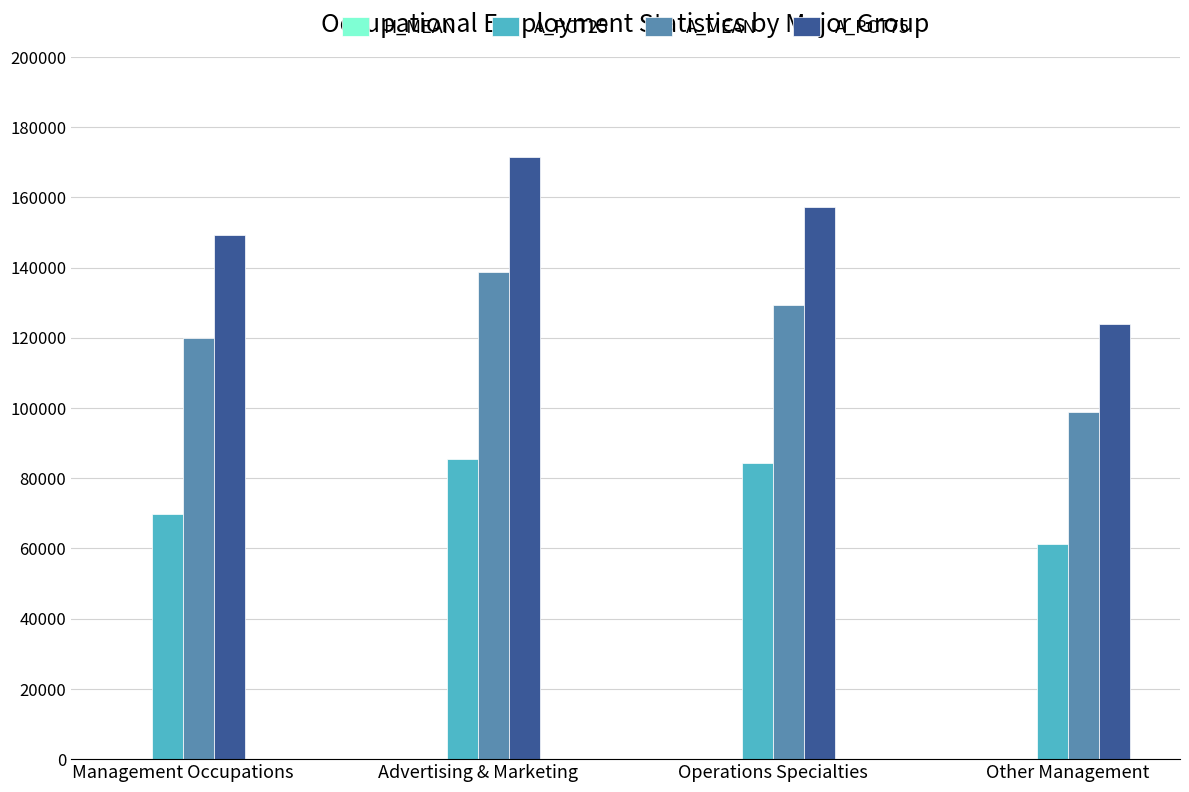

Which series has the largest range (max minus min)?

A_PCT75